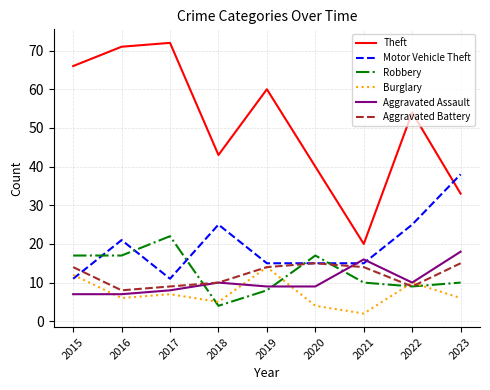

At 2023, list the series in order from smallest to largest.

Burglary, Robbery, Aggravated Battery, Aggravated Assault, Theft, Motor Vehicle Theft